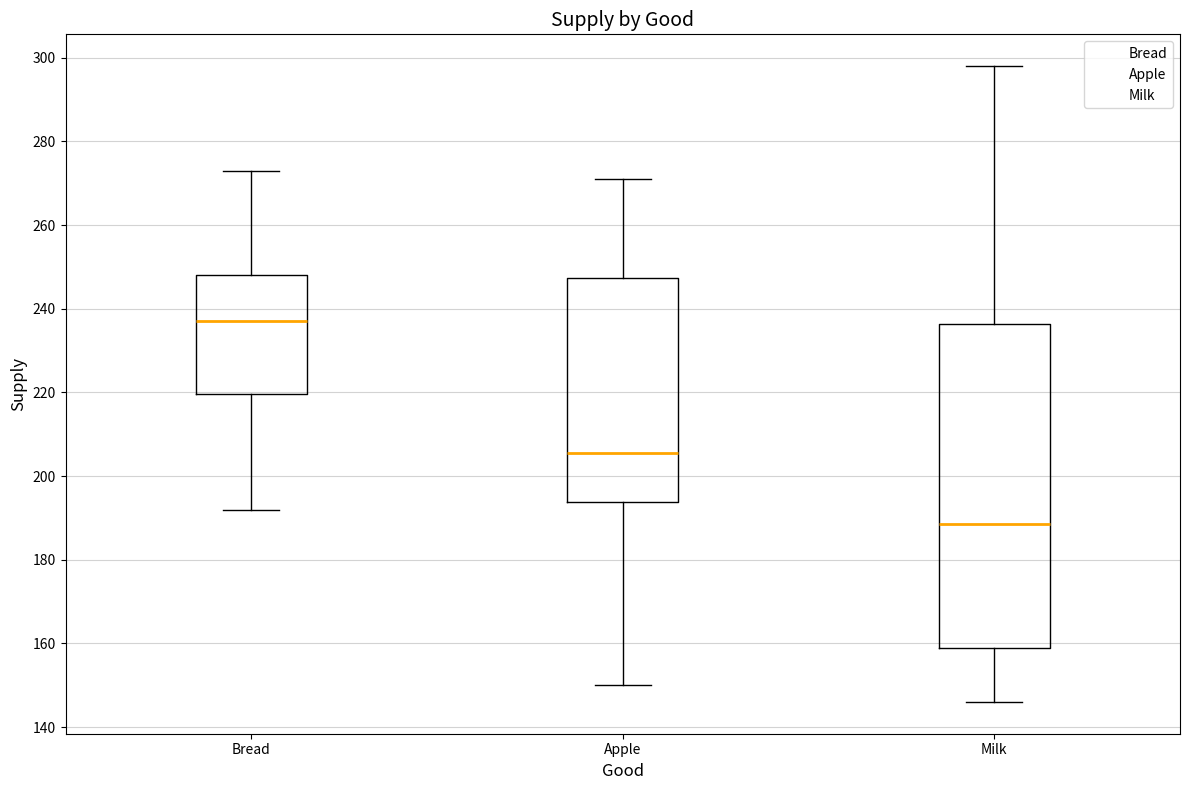

Reading left to right, transcribe this box plot: for each box, give where its median line is, the range the box spans, and where its two whiskers end, as read against the y-axis. The values are not printed on the chart, so give them approximately, as read against the axis.

Bread: median 238, box 220 to 248, whiskers 192 to 274
Apple: median 206, box 194 to 248, whiskers 150 to 272
Milk: median 188, box 160 to 236, whiskers 146 to 298